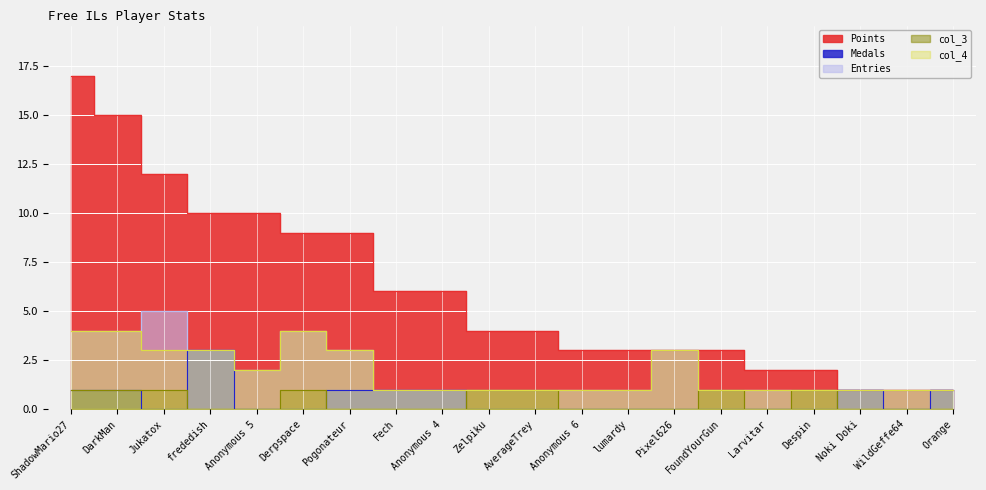

At how many categories does at least one series exceed 10?

3